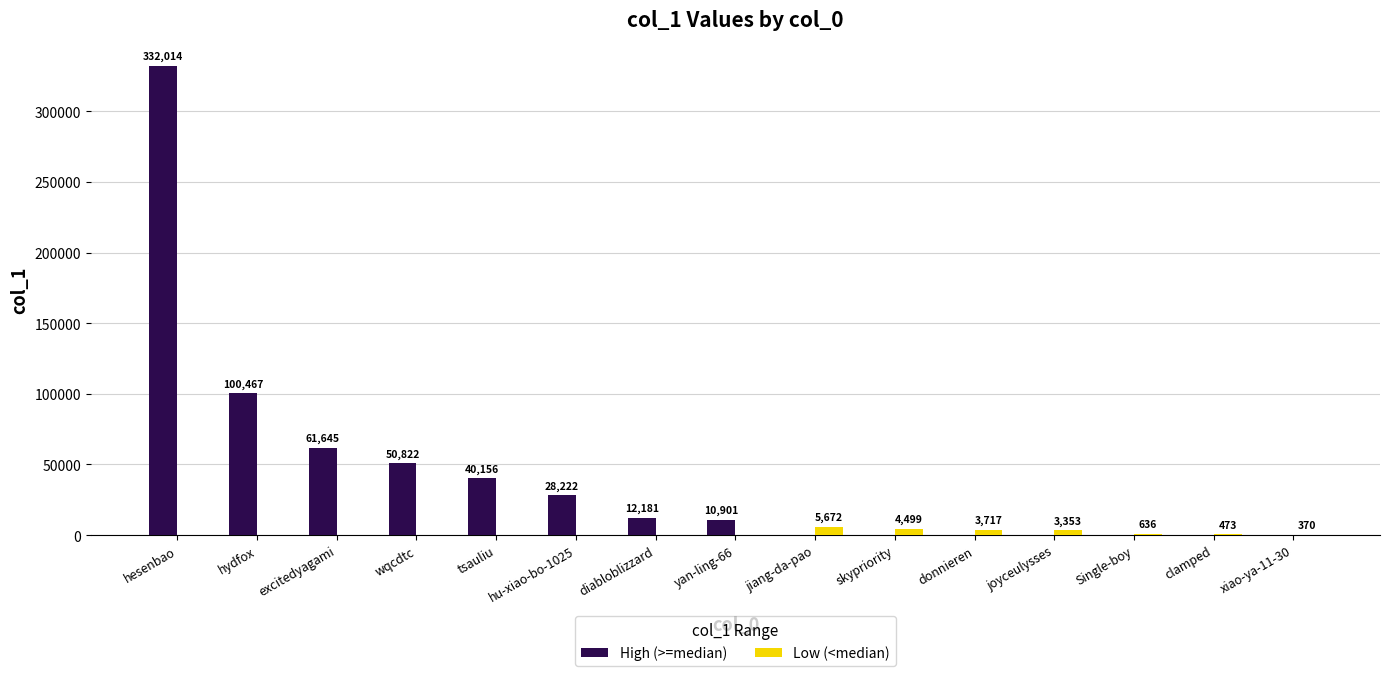

The value of High (>=median) at xiao-ya-11-30 is 0. True or false?

True